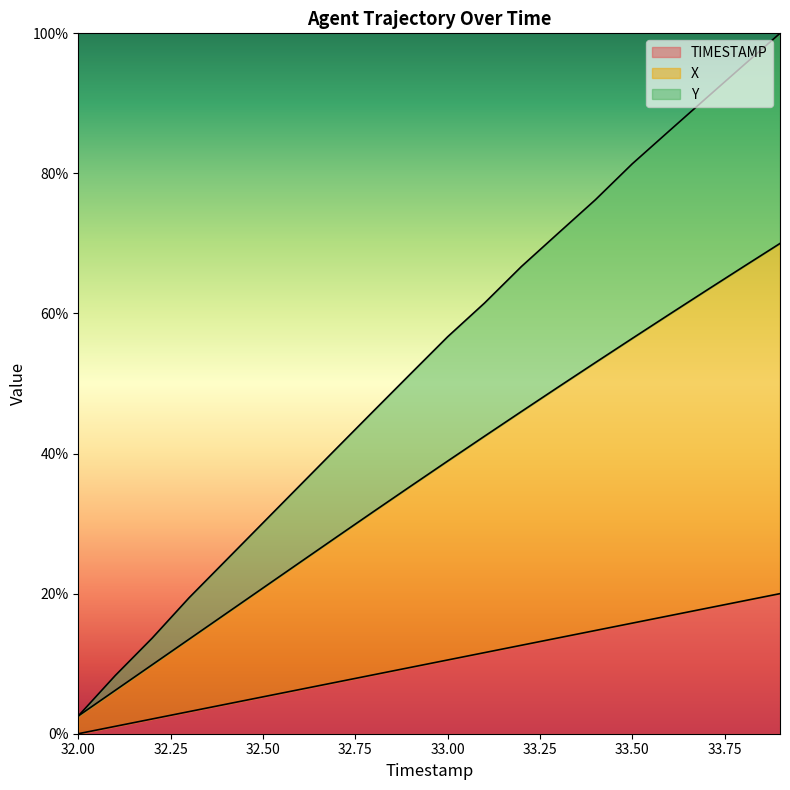

The TIMESTAMP series shows 20.0 at 33.9. True or false?

True